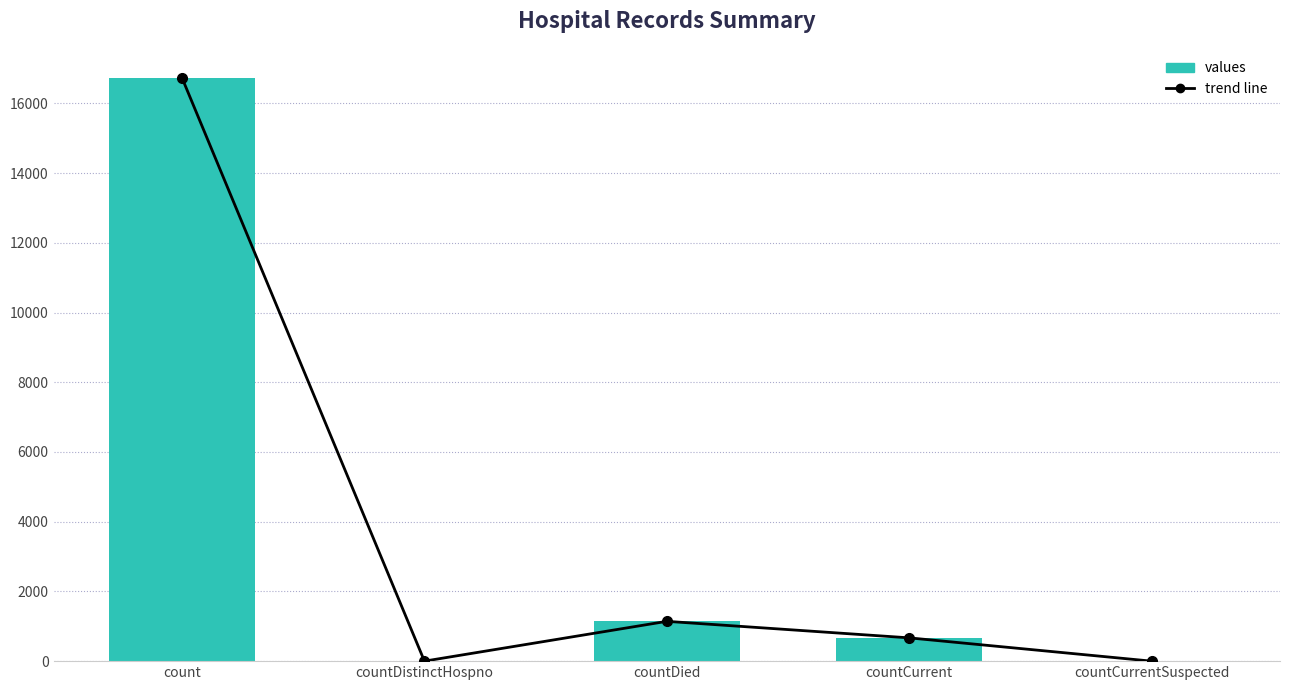

What are all the series names shown in the legend?

trend line, values